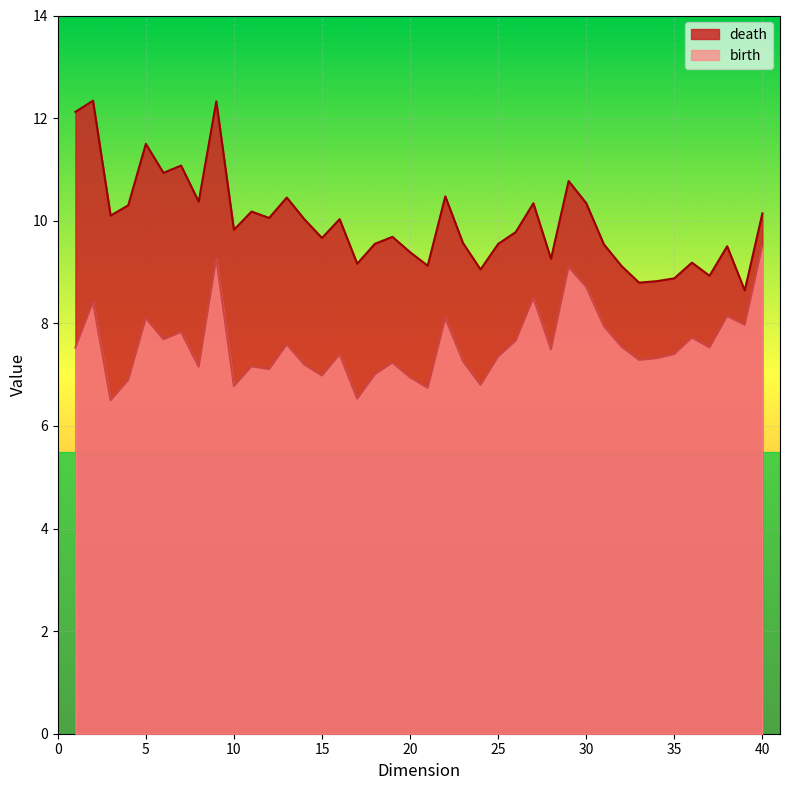

How many data points in birth are above 7?

32